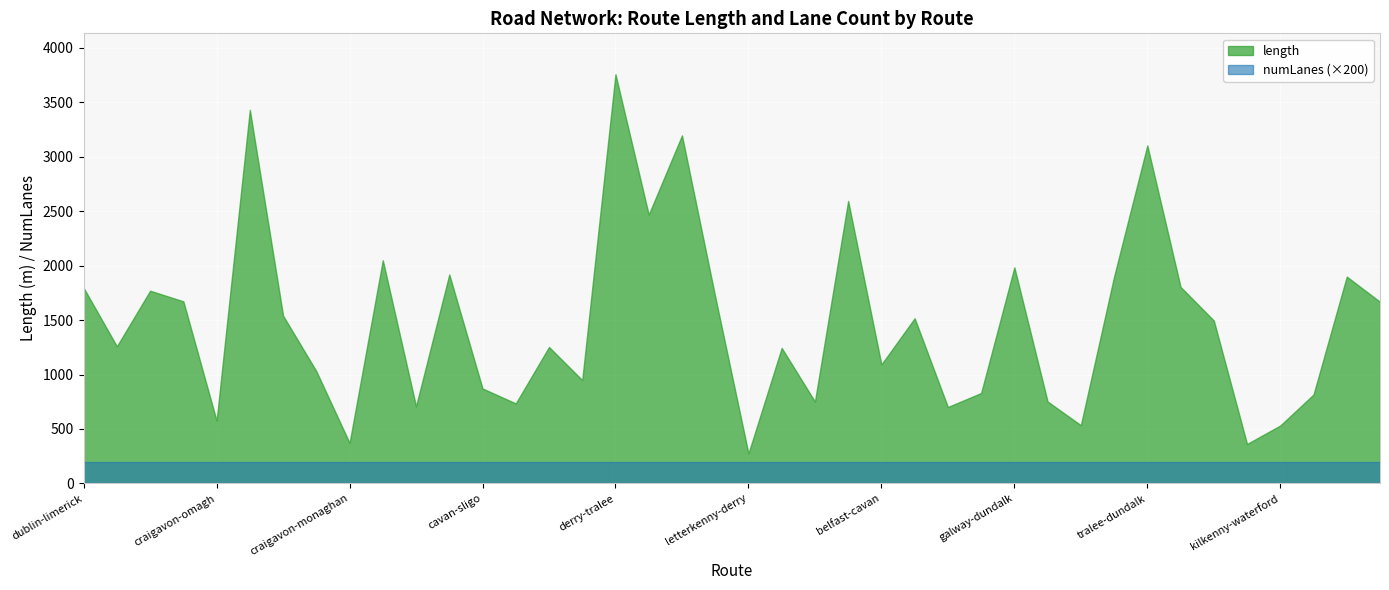

At how many categories does at least one series exceed 765?

29